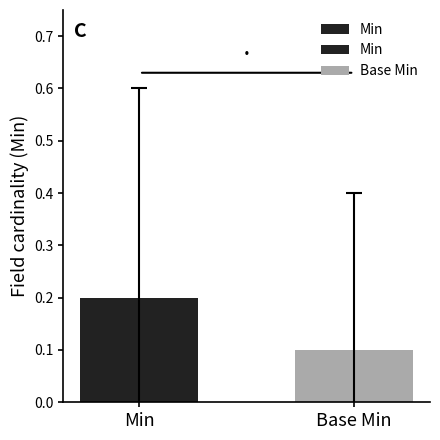

Reading right to left, what are all the values shown in this chart?

Base Min=0.1	Min=0.2